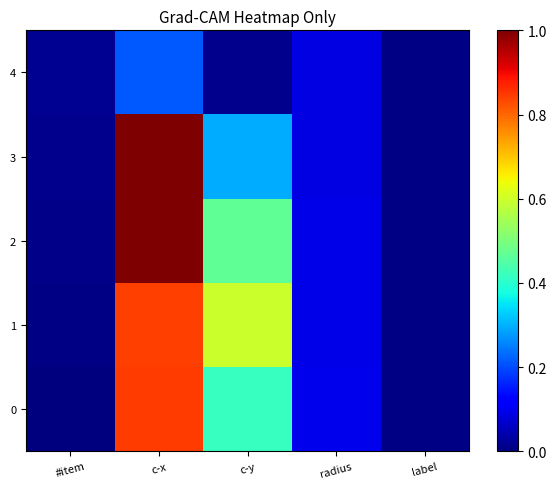

At how many categories does at least one series exceed 0?

5